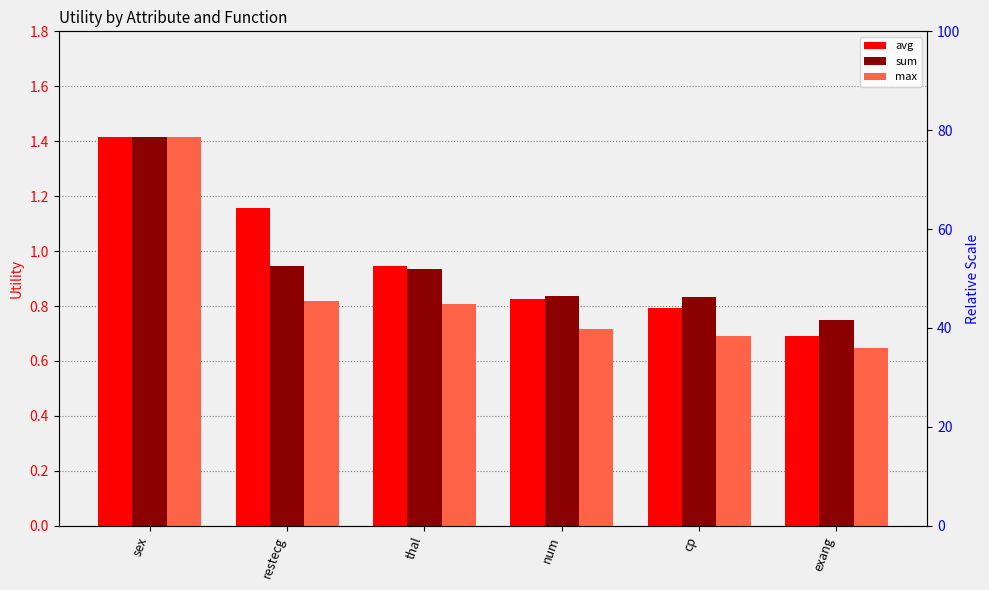

List the labels in order of max value, largest first.

sex, restecg, thal, num, cp, exang